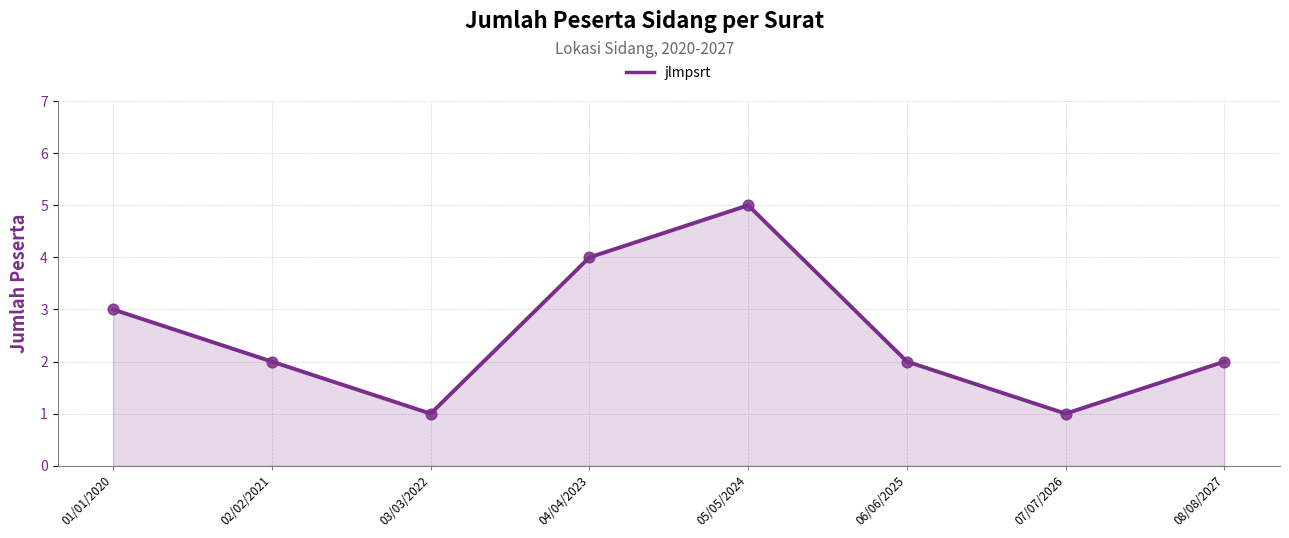

What is the ratio of the value at 01/01/2020 to the value at 03/03/2022?

3.0